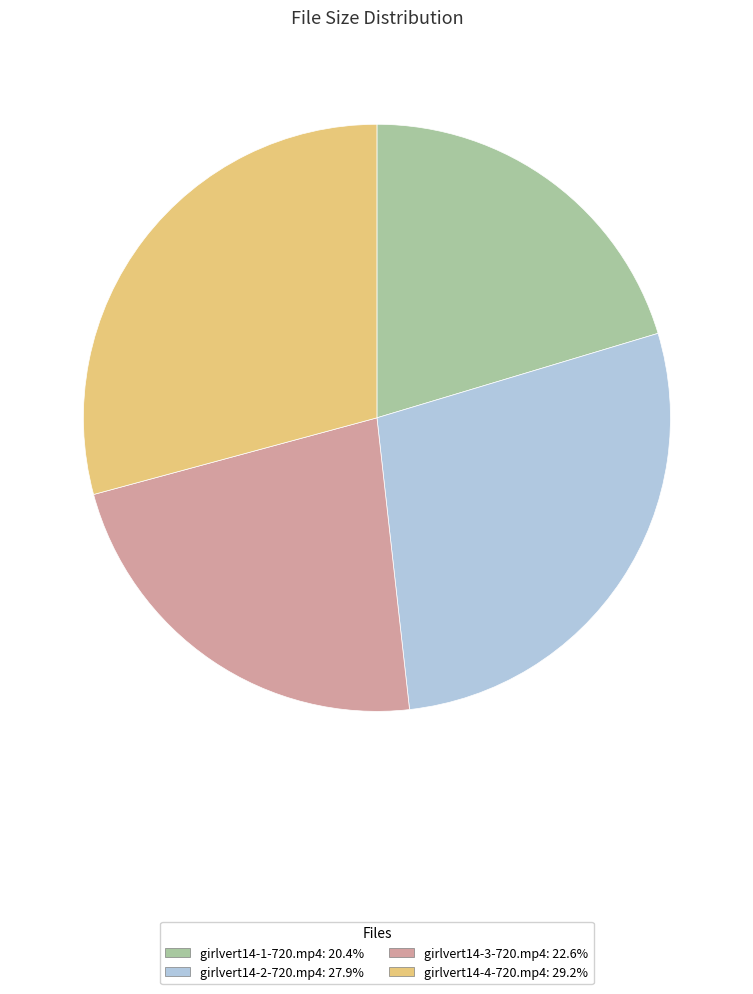

Is there any slice that represents more than half of the pie?

No